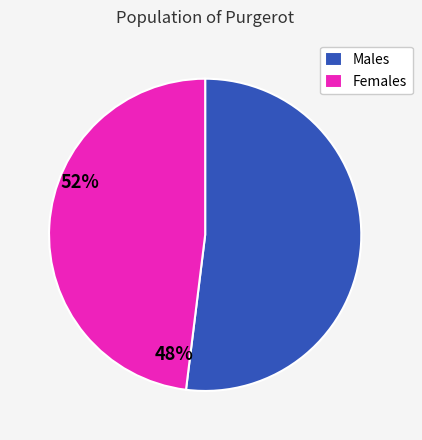

What is the largest slice in the pie chart?

Males